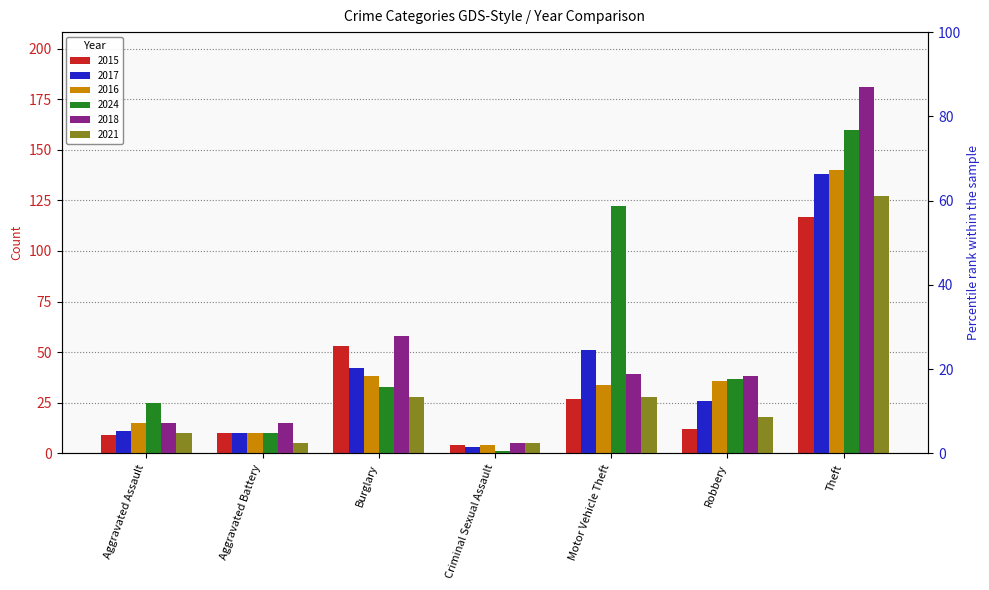

What position from the right is Theft?

1